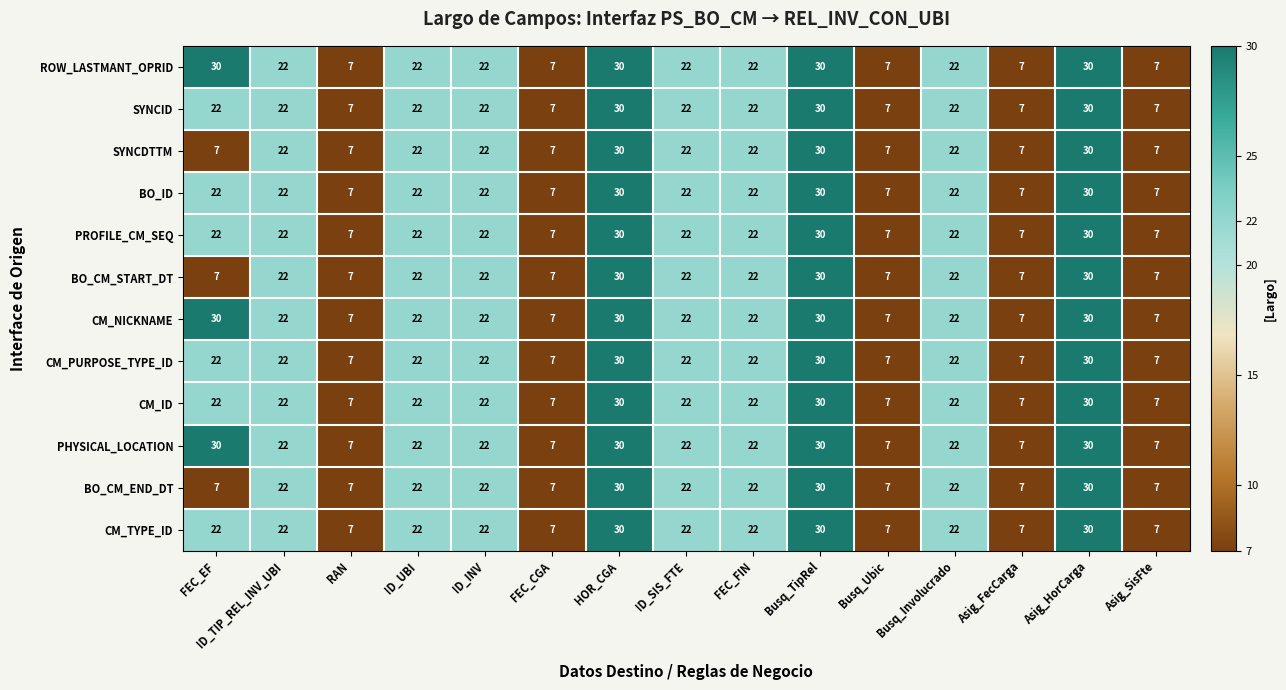

What is the average value of the BO_CM_START_DT series?

18